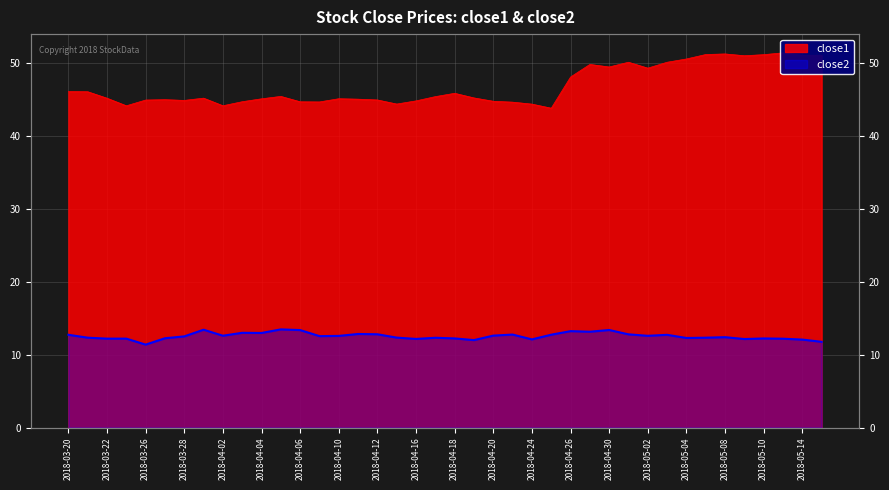

What is the sum of the close2 values at 2018-04-05 and 2018-05-01?

26.3